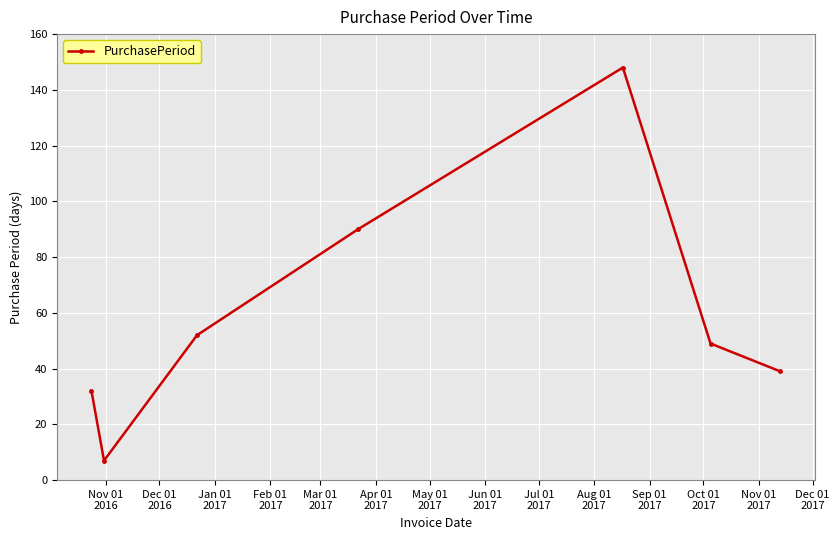

How many interior local peaks (higher than both neighbors) does the data have?

1